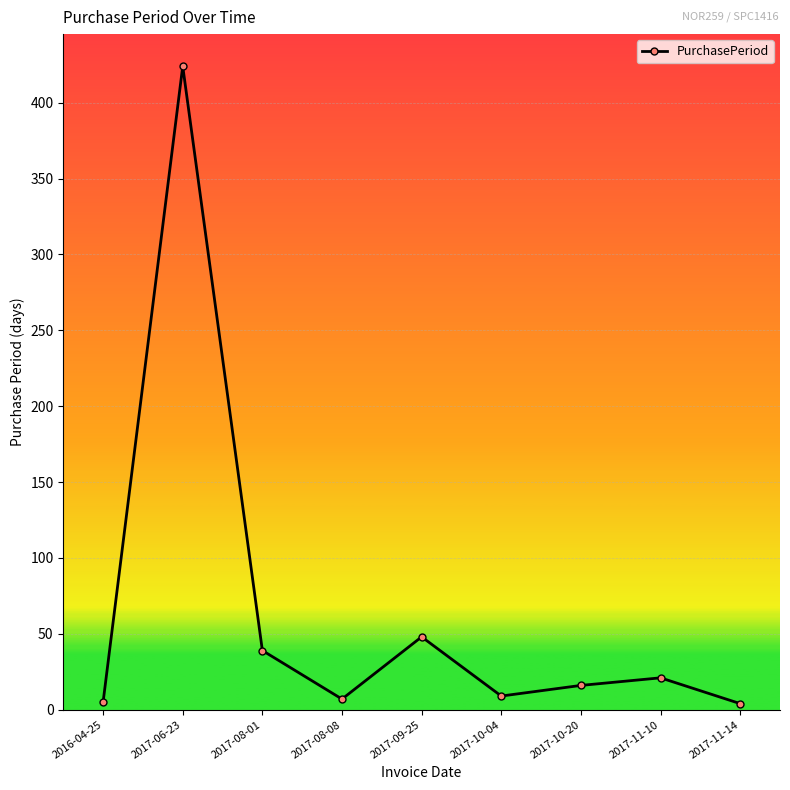

Is it true that the value at 2017-10-20 is 16?

True